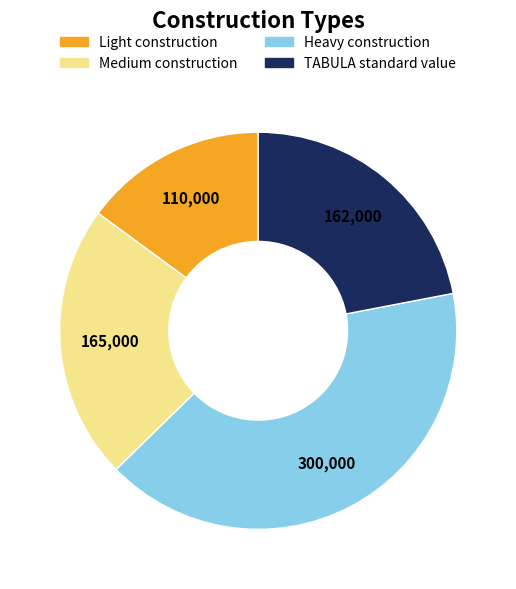

Does TABULA standard value represent more than half of the total?

No